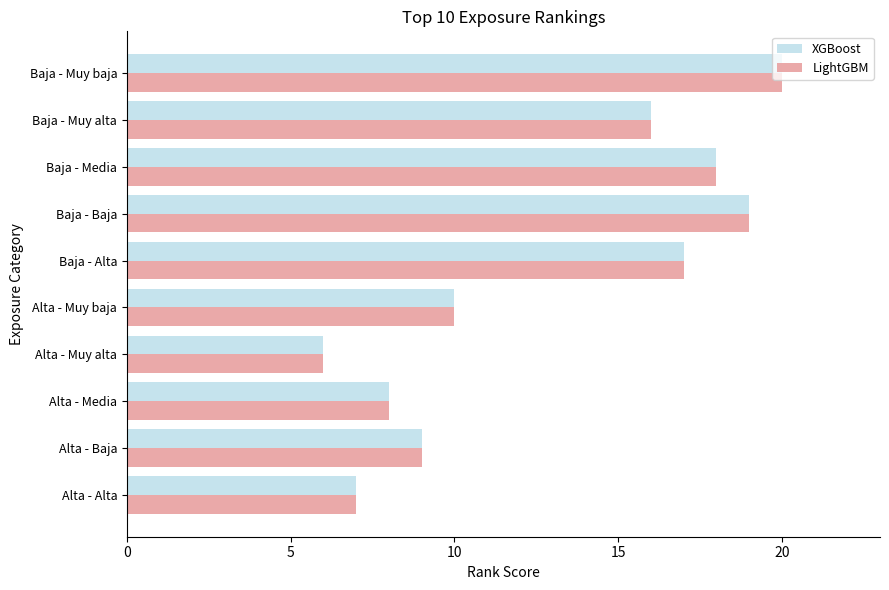

Rank the categories by XGBoost value from lowest to highest.

Alta - Muy alta, Alta - Alta, Alta - Media, Alta - Baja, Alta - Muy baja, Baja - Muy alta, Baja - Alta, Baja - Media, Baja - Baja, Baja - Muy baja